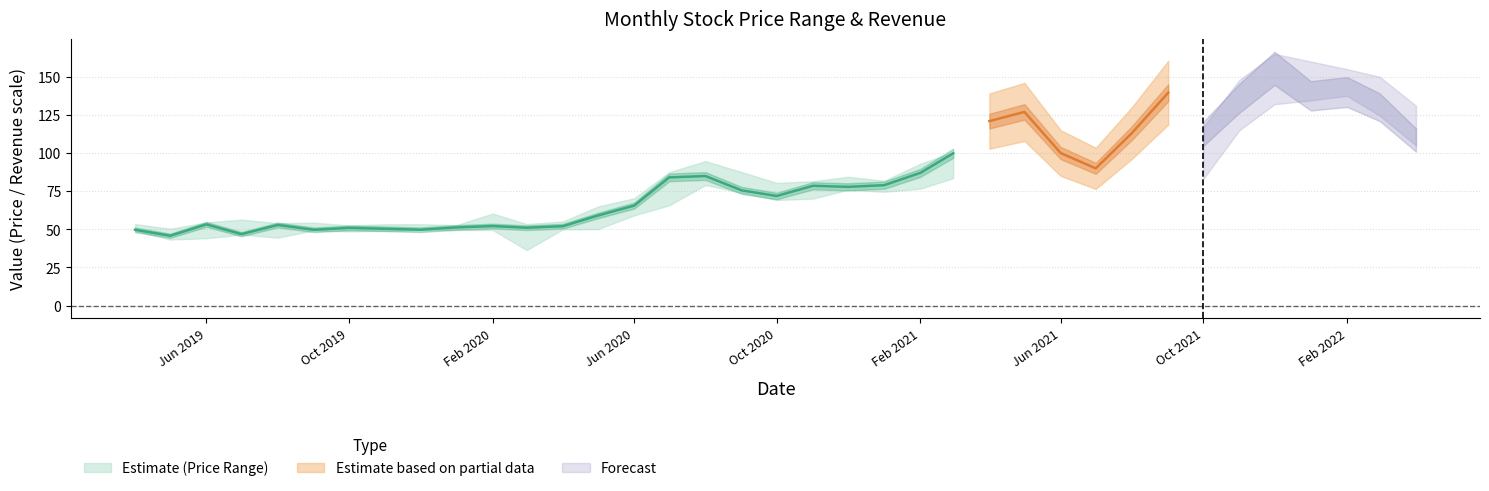

Does the chart display data point markers on the line(s)?

No